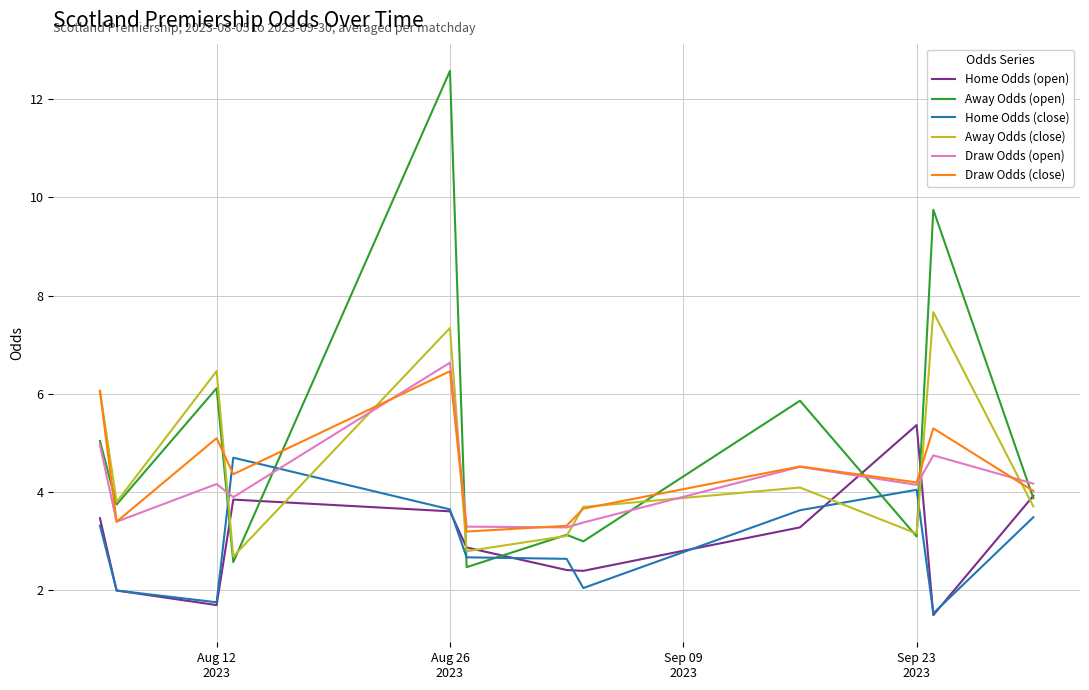

What is the maximum value for Away Odds (close)?

7.7